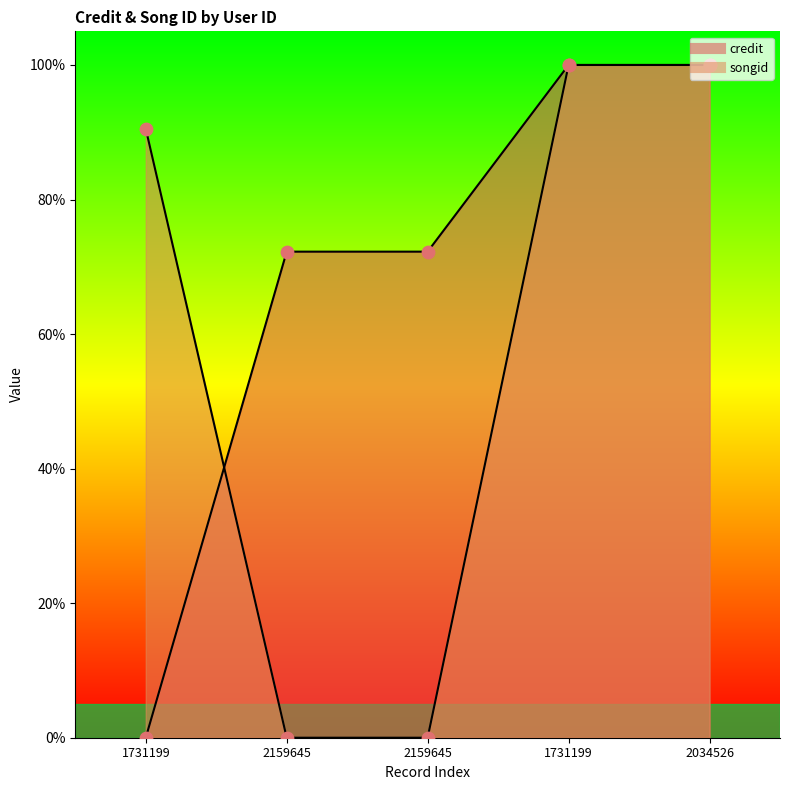

At how many categories does at least one series exceed 86?

3